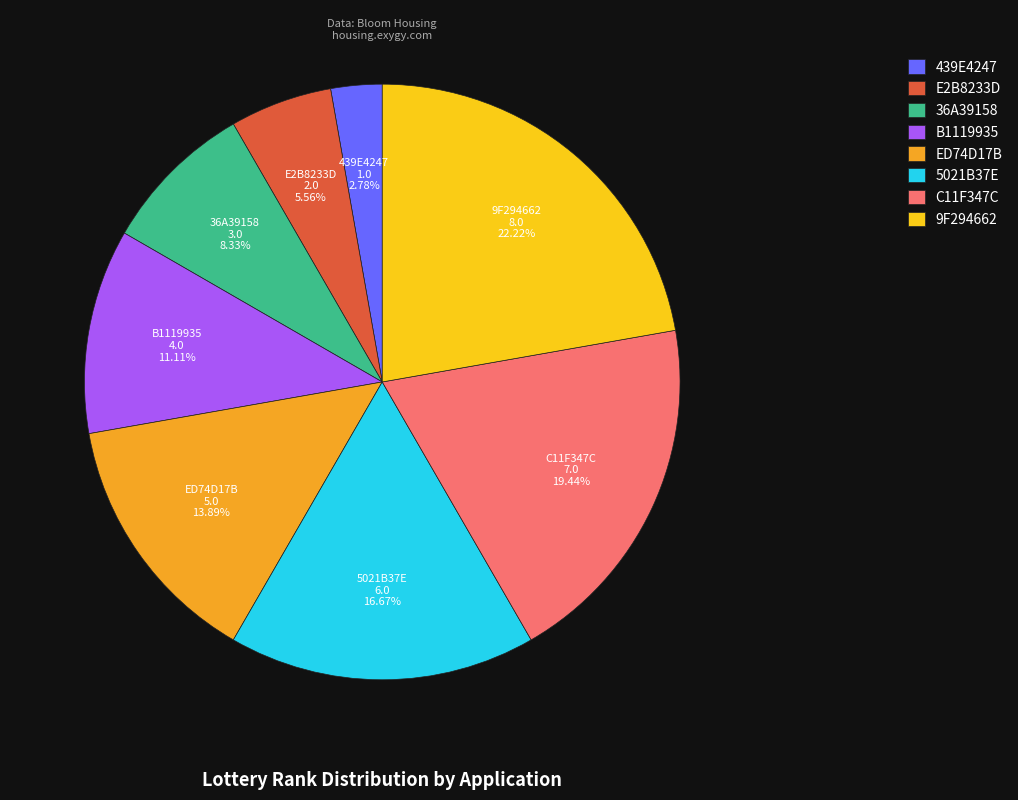

Is it true that B1119935 is 11% of the pie?

True